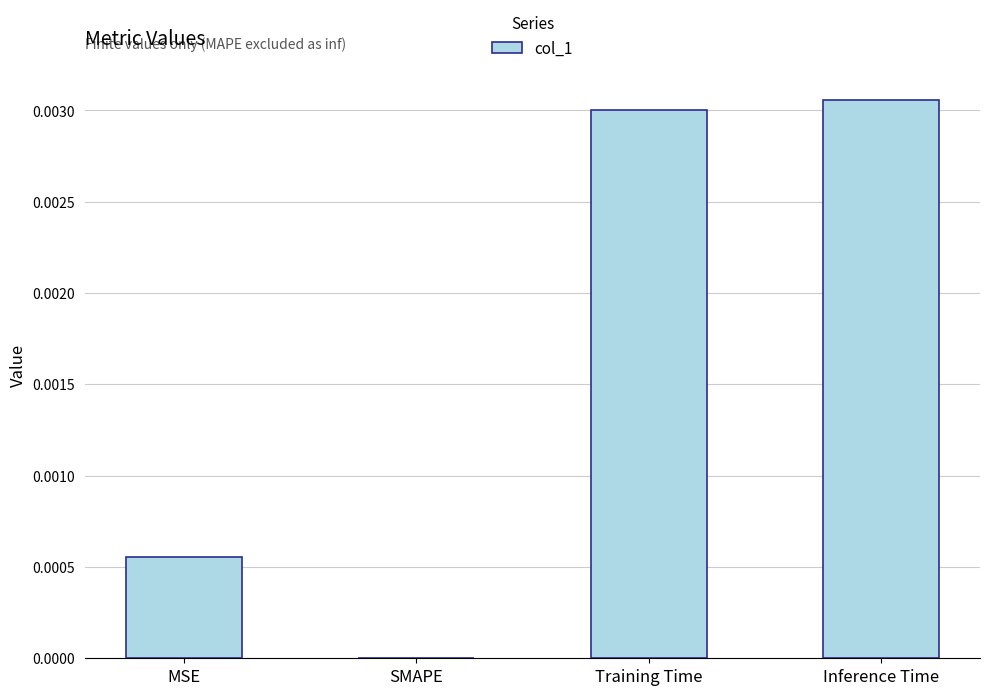

Is it true that the value at Training Time is 0.0?

True